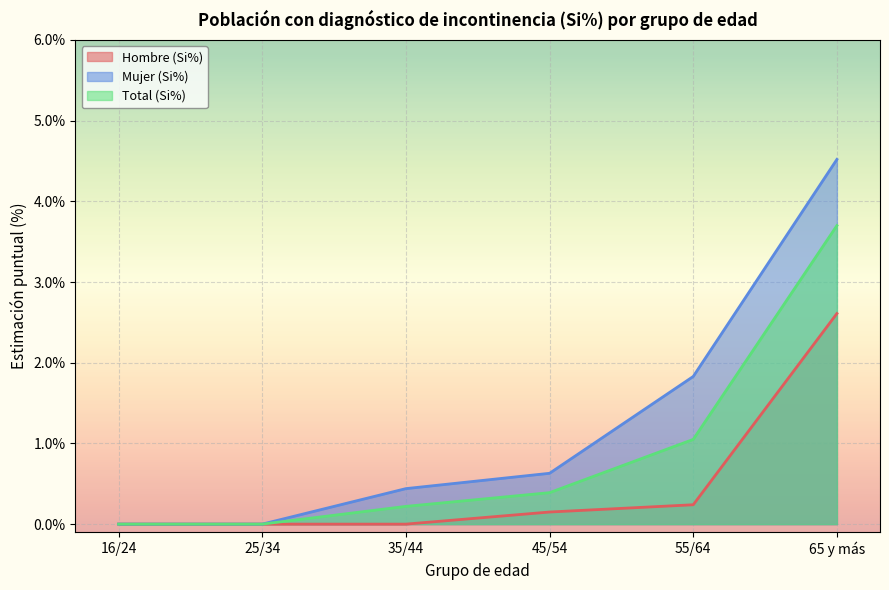

What is the average value of the Mujer (Si%) series?

1.2